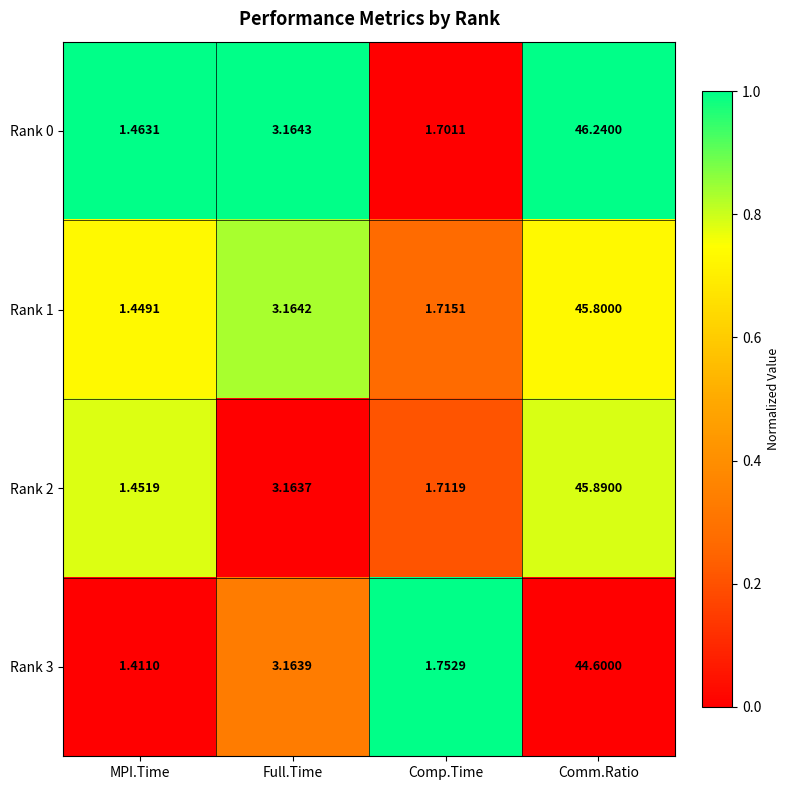

Between MPI.Time and Full.Time, which series saw the biggest shift?

Rank 3